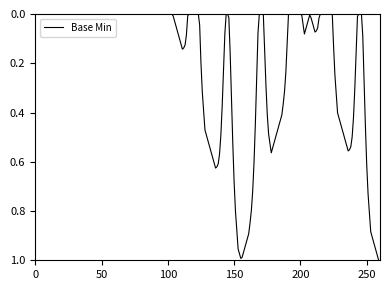

How many lines are shown in the chart?

1